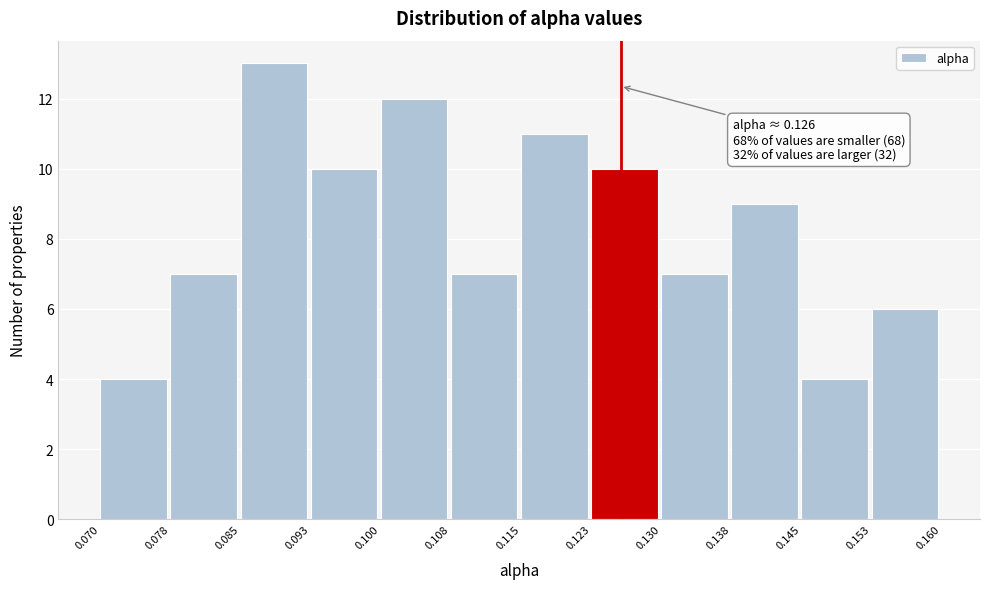

Which range on the x-axis has the tallest bar?

0.085 to 0.093